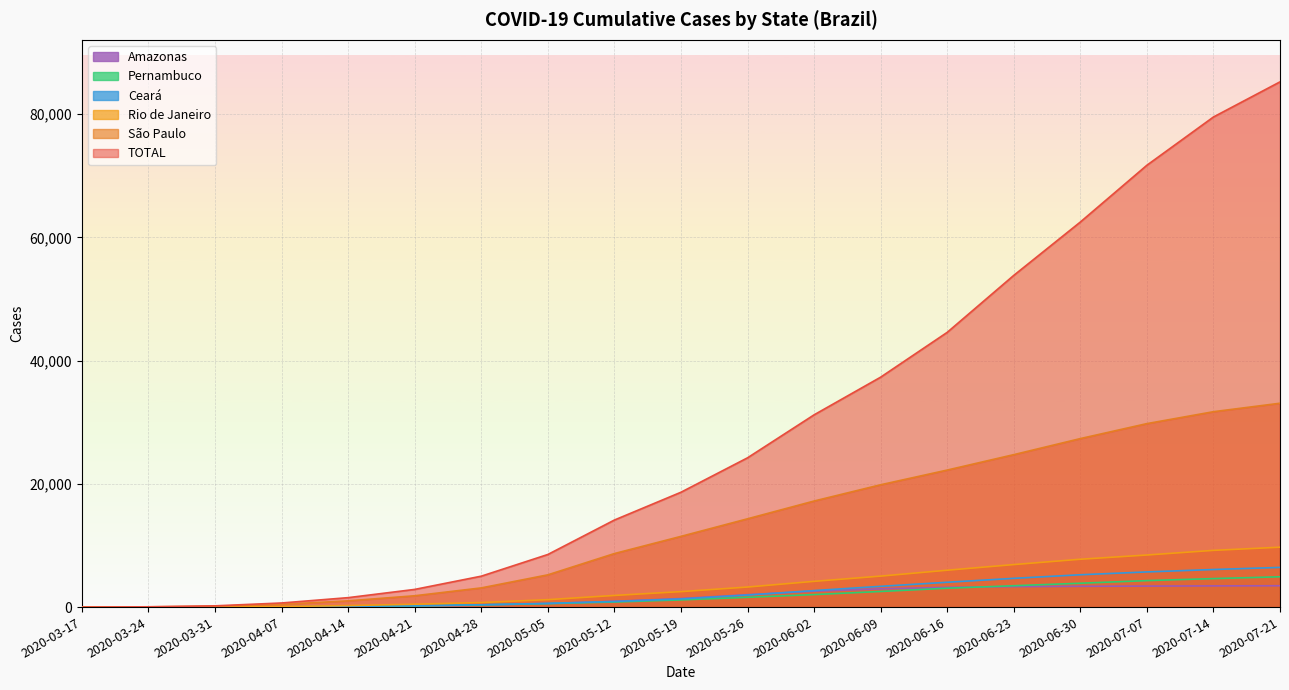

Reading left to right, extract all data points from this chart.

São Paulo: 2020-03-17=1	2020-03-24=40	2020-03-31=136	2020-04-07=448	2020-04-14=1012	2020-04-21=1838	2020-04-28=3114	2020-05-05=5234	2020-05-12=8688	2020-05-19=11476	2020-05-26=14328	2020-06-02=17213	2020-06-09=19851	2020-06-16=22237	2020-06-23=24739	2020-06-30=27345	2020-07-07=29775	2020-07-14=31708	2020-07-21=33083
TOTAL: 2020-03-17=1	2020-03-24=47	2020-03-31=202	2020-04-07=667	2020-04-14=1532	2020-04-21=2869	2020-04-28=5017	2020-05-05=8536	2020-05-12=14127	2020-05-19=18637	2020-05-26=24224	2020-06-02=31199	2020-06-09=37312	2020-06-16=44585	2020-06-23=53830	2020-06-30=62488	2020-07-07=71704	2020-07-14=79535	2020-07-21=85238
Rio de Janeiro: 2020-03-17=0	2020-03-24=6	2020-03-31=23	2020-04-07=89	2020-04-14=244	2020-04-21=465	2020-04-28=741	2020-05-05=1205	2020-05-12=1890	2020-05-19=2509	2020-05-26=3254	2020-06-02=4178	2020-06-09=5027	2020-06-16=5984	2020-06-23=6899	2020-06-30=7765	2020-07-07=8452	2020-07-14=9204	2020-07-21=9720
Pernambuco: 2020-03-17=0	2020-03-24=0	2020-03-31=6	2020-04-07=36	2020-04-14=110	2020-04-21=196	2020-04-28=359	2020-05-05=558	2020-05-12=820	2020-05-19=1166	2020-05-26=1586	2020-06-02=2031	2020-06-09=2534	2020-06-16=3063	2020-06-23=3467	2020-06-30=3872	2020-07-07=4297	2020-07-14=4625	2020-07-21=4919
Ceará: 2020-03-17=0	2020-03-24=0	2020-03-31=7	2020-04-07=38	2020-04-14=117	2020-04-21=227	2020-04-28=384	2020-05-05=603	2020-05-12=908	2020-05-19=1316	2020-05-26=1954	2020-06-02=2680	2020-06-09=3369	2020-06-16=4028	2020-06-23=4666	2020-06-30=5247	2020-07-07=5706	2020-07-14=6098	2020-07-21=6441
Amazonas: 2020-03-17=0	2020-03-24=1	2020-03-31=3	2020-04-07=24	2020-04-14=78	2020-04-21=167	2020-04-28=318	2020-05-05=579	2020-05-12=939	2020-05-19=1388	2020-05-26=2016	2020-06-02=2580	2020-06-09=2962	2020-06-16=3209	2020-06-23=3321	2020-06-30=3369	2020-07-07=3407	2020-07-14=3441	2020-07-21=3464